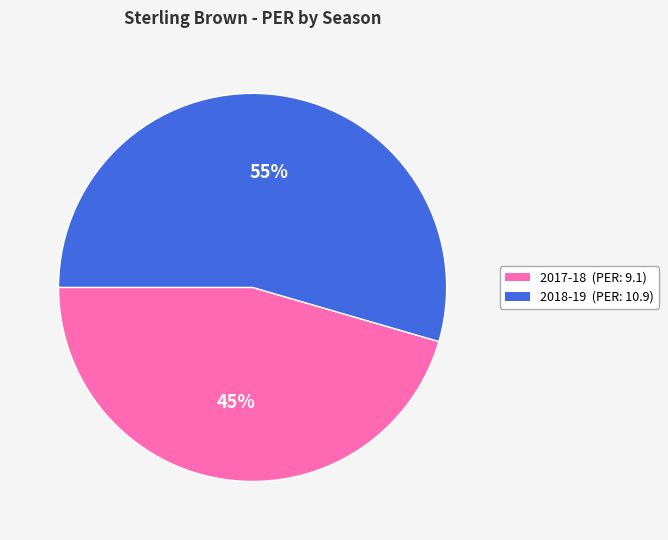

Is there a majority slice in this chart?

Yes